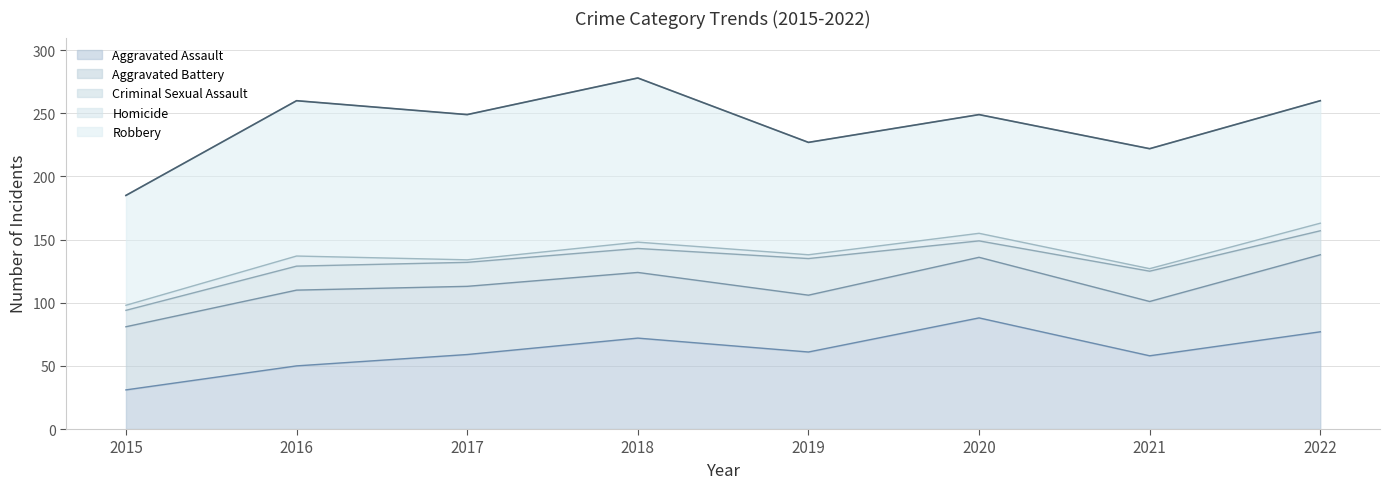

Reading left to right, transcribe all the data shown in this chart.

Aggravated Assault: 31	50	59	72	61	88	58	77
Aggravated Battery: 50	60	54	52	45	48	43	61
Criminal Sexual Assault: 13	19	19	19	29	13	24	19
Homicide: 4	8	2	5	3	6	2	6
Robbery: 87	123	115	130	89	94	95	97